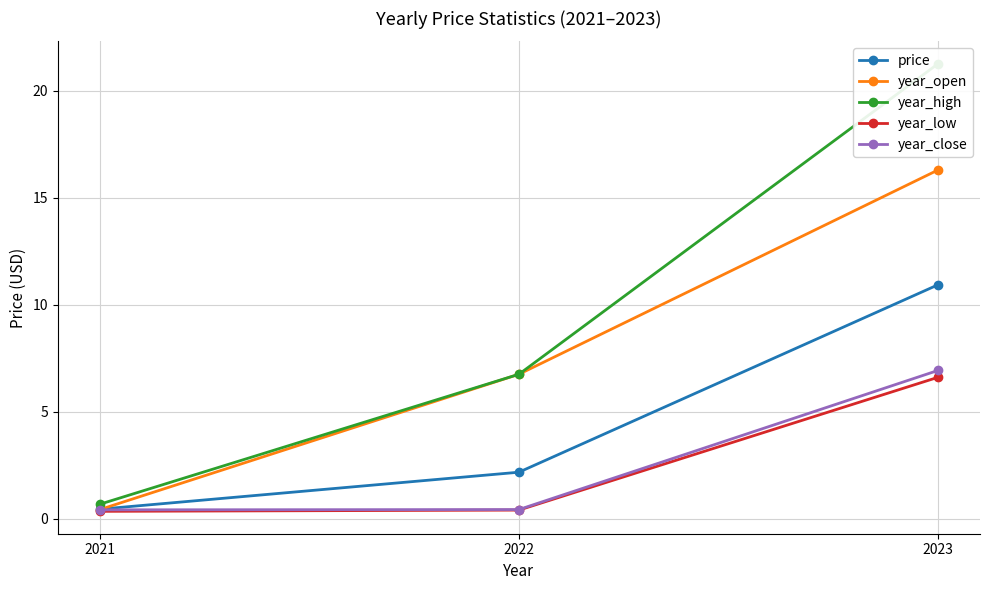

Between 2021 and 2023, which series saw the biggest shift?

year_high